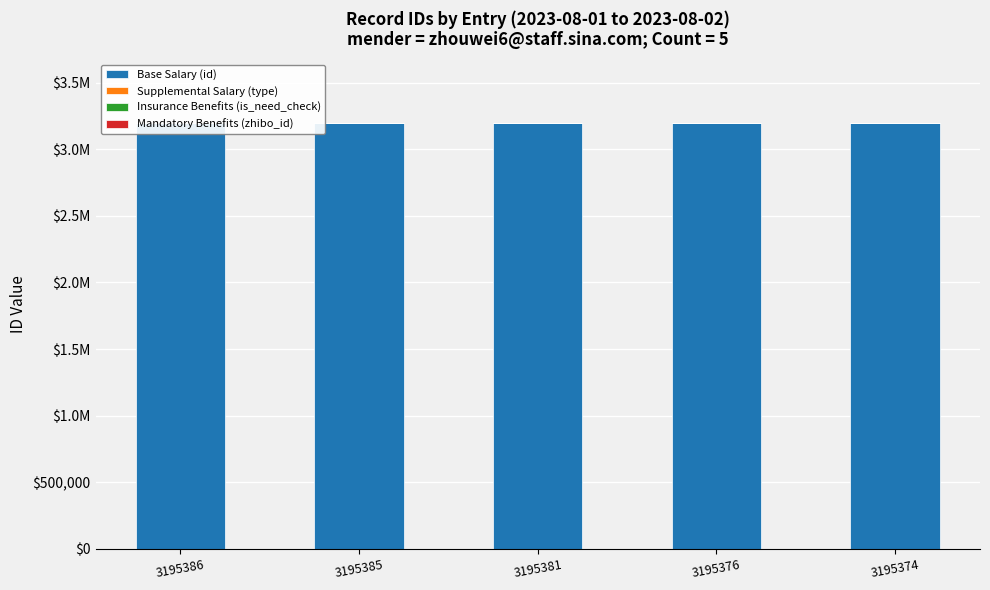

At how many categories does at least one series exceed 2679699?

5